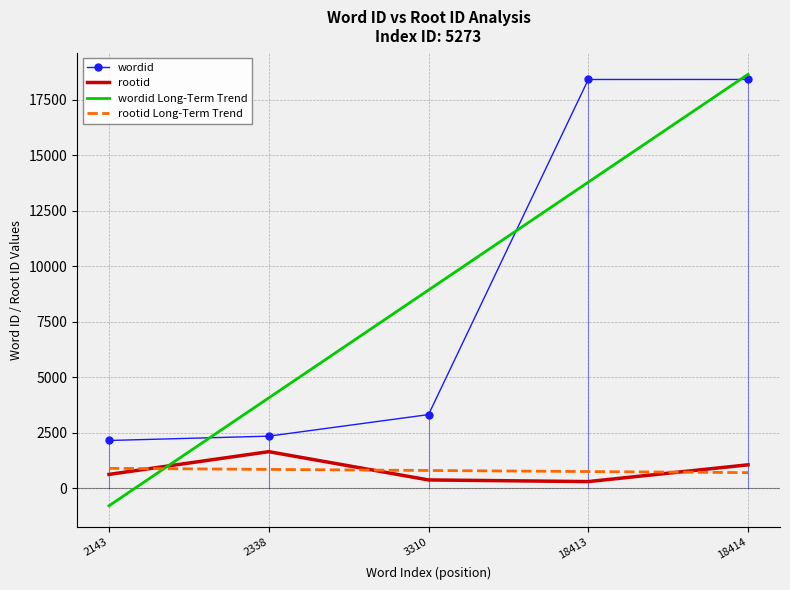

Which series changed the most between 3310 and 18414?

wordid